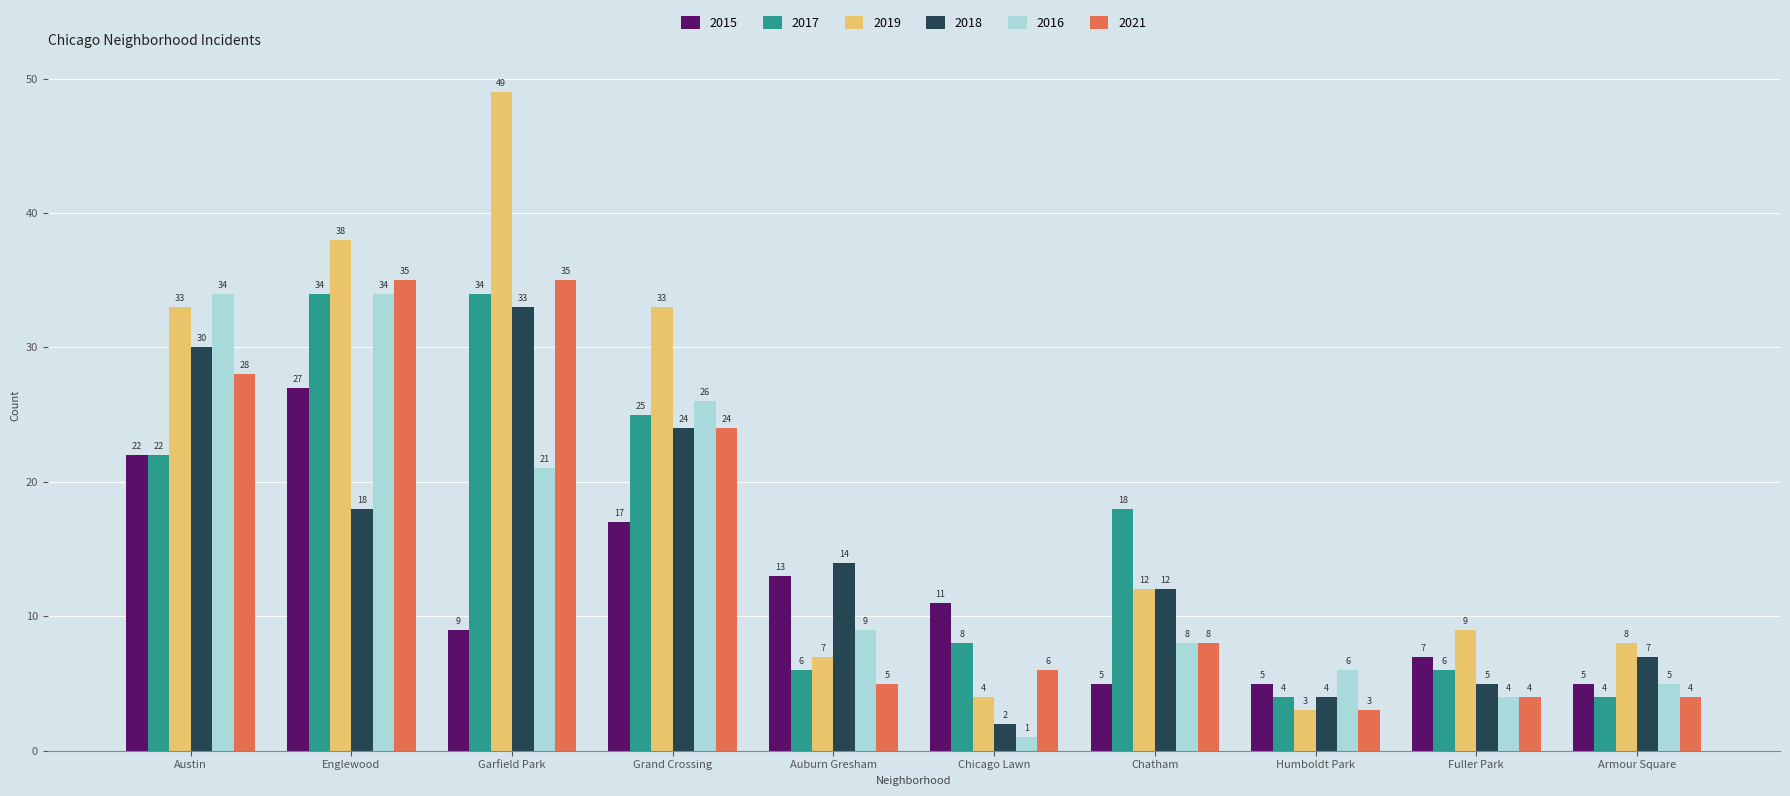

What is the greatest value displayed?

49